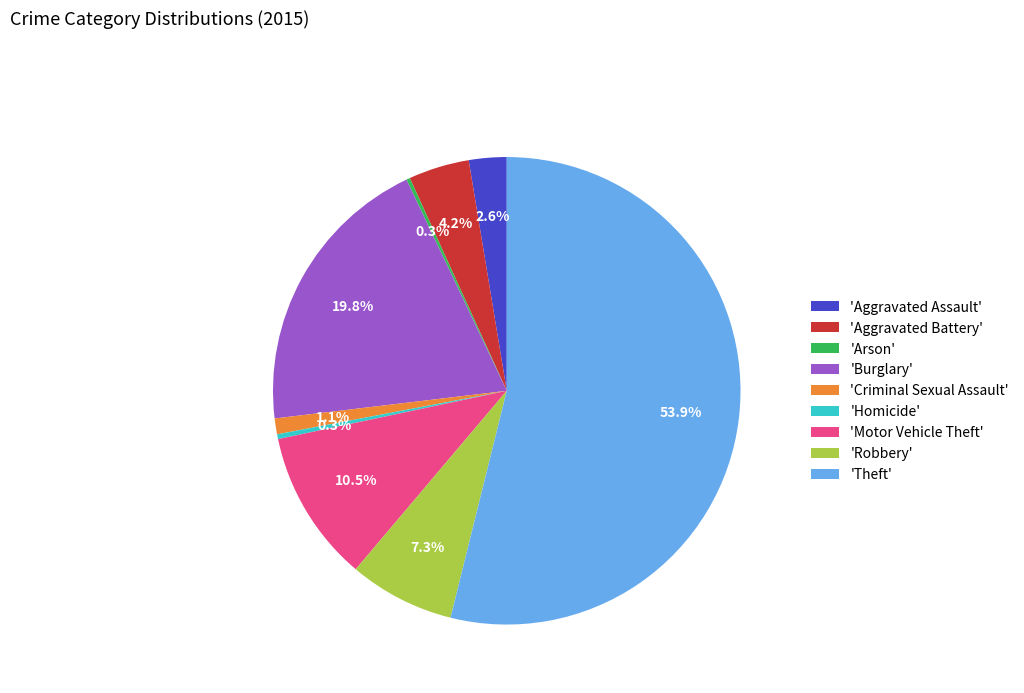

Between 'Aggravated Assault' and 'Criminal Sexual Assault', which is larger?

'Aggravated Assault'